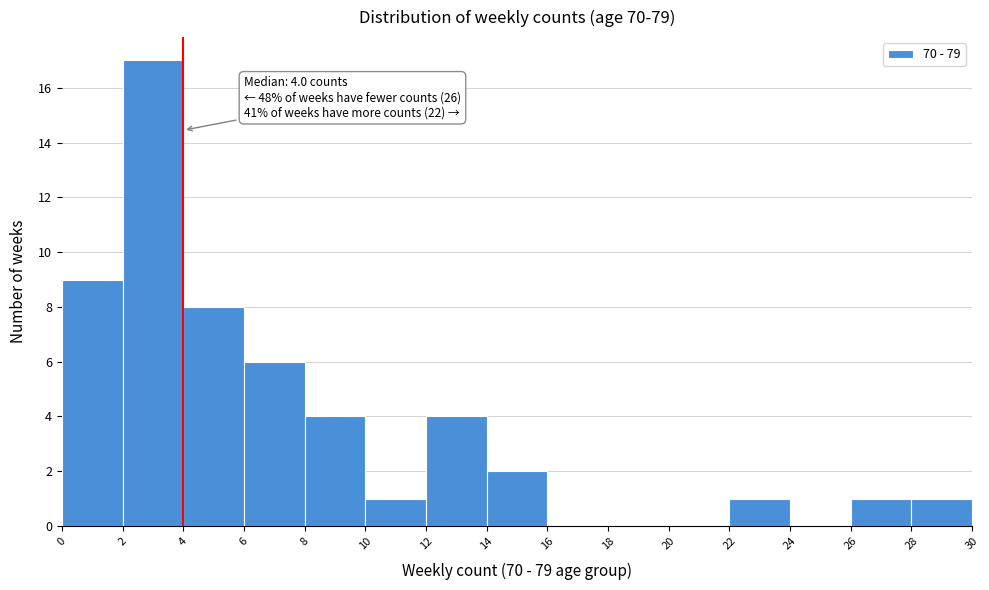

Over which range of the x-axis is the bar tallest?

2 to 4